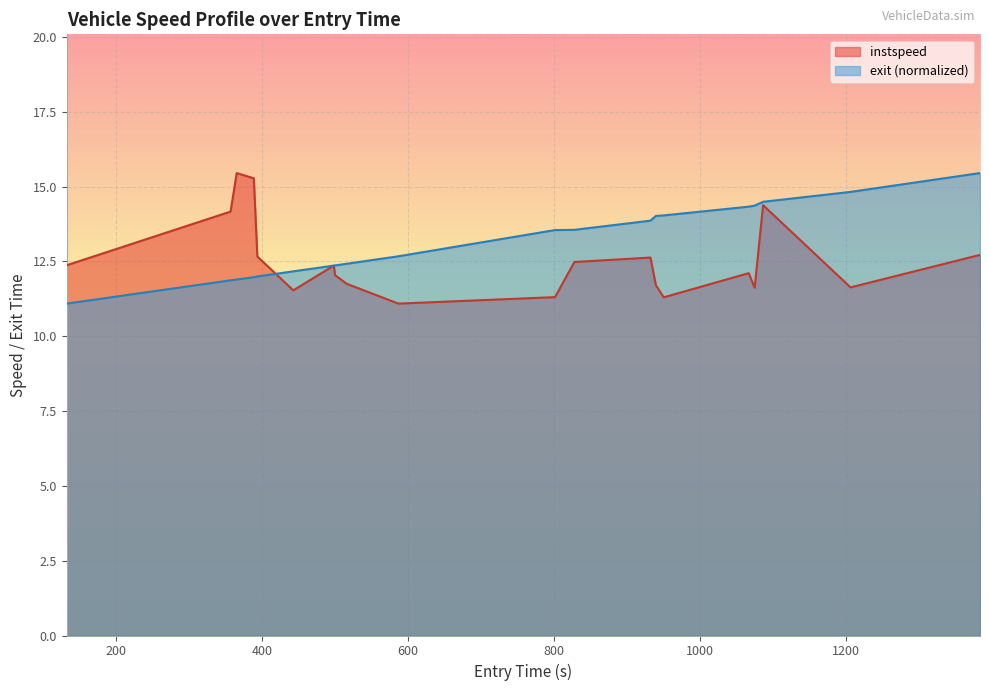

What is the greatest value displayed?

15.5